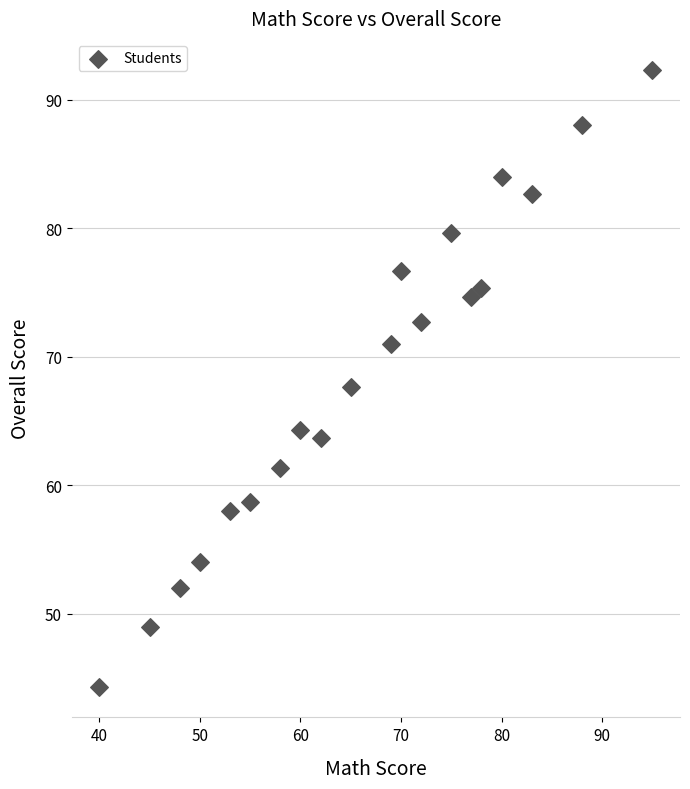

What is the range of X values (max minus min)?

55.0